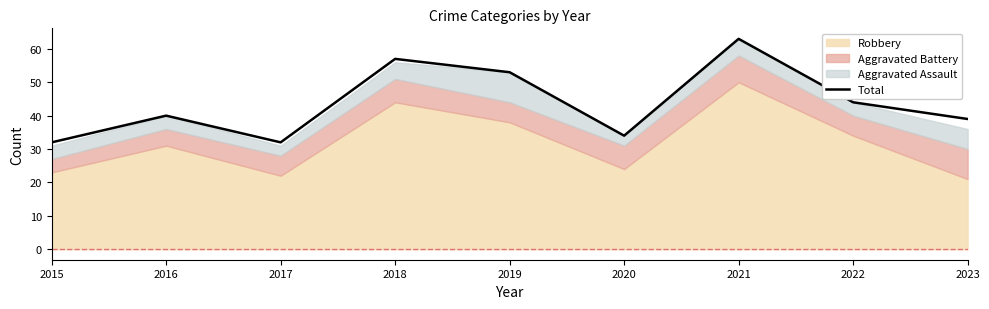

Which has a higher value, 2016 or 2017?

2016